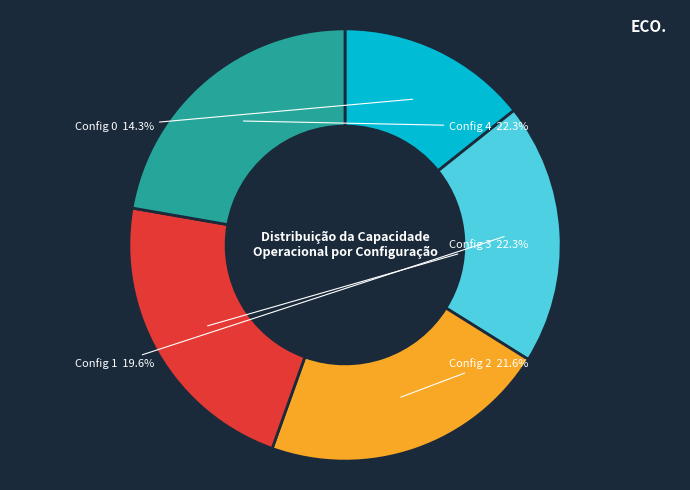

Does any single category account for the majority?

No